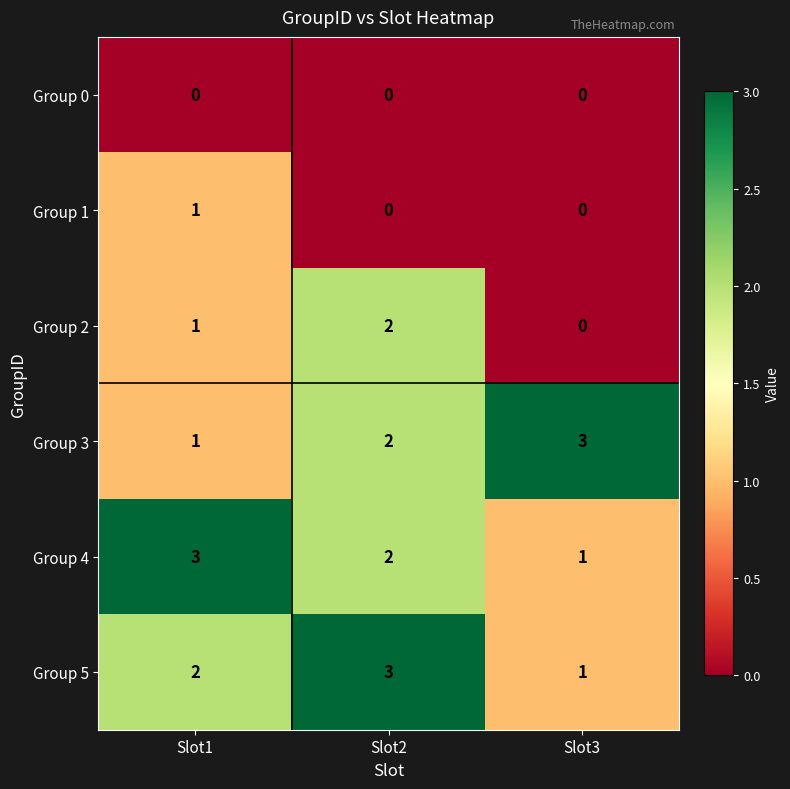

How many series are shown in this chart?

6